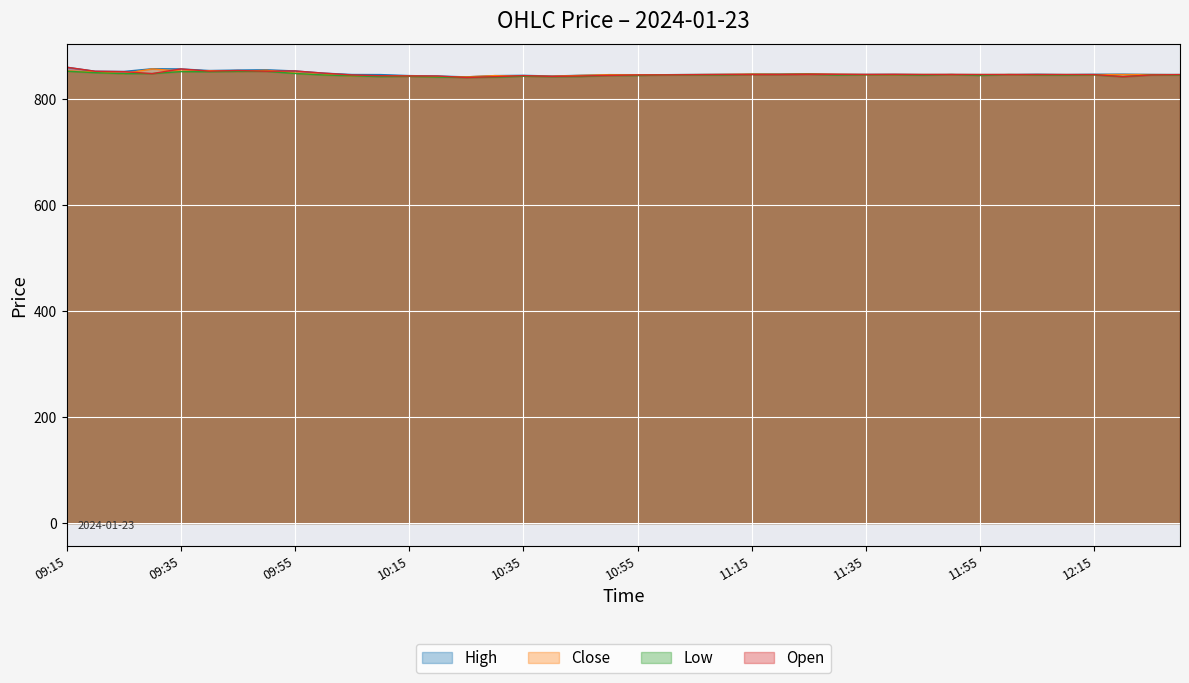

Reading right to left, list all the values displayed in this chart.

High: 12:30=846.0	12:25=846.1	12:20=846.6	12:15=846.5	12:10=846.0	12:05=846.5	12:00=846.0	11:55=845.9	11:50=846.0	11:45=846.0	11:40=846.4	11:35=846.2	11:30=846.4	11:25=847.5	11:20=846.8	11:15=846.8	11:10=846.4	11:05=846.0	11:00=845.6	10:55=845.6	10:50=845.7	10:45=844.5	10:40=843.1	10:35=844.5	10:30=843.9	10:25=841.5	10:20=843.1	10:15=844.0	10:10=845.9	10:05=846.0	10:00=848.6	09:55=852.7	09:50=854.9	09:45=854.4	09:40=853.5	09:35=856.5	09:30=856.9	09:25=851.8	09:20=852.1	09:15=859.8
Close: 12:30=845.8	12:25=845.9	12:20=845.9	12:15=845.8	12:10=845.8	12:05=845.9	12:00=845.9	11:55=845.9	11:50=845.9	11:45=846.0	11:40=845.9	11:35=845.9	11:30=846.4	11:25=847.0	11:20=846.5	11:15=846.8	11:10=846.2	11:05=845.9	11:00=845.6	10:55=845.3	10:50=845.7	10:45=844.3	10:40=842.6	10:35=842.8	10:30=843.9	10:25=841.5	10:20=841.8	10:15=843.1	10:10=843.7	10:05=843.5	10:00=845.8	09:55=848.9	09:50=853.9	09:45=851.9	09:40=853.2	09:35=852.4	09:30=856.5	09:25=847.7	09:20=850.6	09:15=853.0
Low: 12:30=844.8	12:25=845.2	12:20=842.0	12:15=845.2	12:10=844.7	12:05=845.0	12:00=845.9	11:55=844.1	11:50=845.9	11:45=844.6	11:40=845.6	11:35=845.5	11:30=845.0	11:25=846.5	11:20=846.0	11:15=846.0	11:10=844.9	11:05=845.0	11:00=845.2	10:55=844.0	10:50=844.1	10:45=842.1	10:40=842.0	10:35=842.8	10:30=840.9	10:25=840.4	10:20=841.0	10:15=842.5	10:10=842.0	10:05=843.5	10:00=845.1	09:55=848.0	09:50=852.0	09:45=851.9	09:40=851.2	09:35=851.5	09:30=847.8	09:25=847.7	09:20=849.5	09:15=852.2
Open: 12:30=845.8	12:25=845.2	12:20=842.0	12:15=845.8	12:10=845.9	12:05=845.9	12:00=845.9	11:55=845.9	11:50=846.0	11:45=845.9	11:40=846.3	11:35=846.0	11:30=846.4	11:25=846.5	11:20=846.0	11:15=846.0	11:10=845.9	11:05=845.6	11:00=845.3	10:55=845.1	10:50=844.3	10:45=843.1	10:40=842.5	10:35=843.9	10:30=841.9	10:25=840.4	10:20=843.1	10:15=843.2	10:10=843.7	10:05=845.1	10:00=848.6	09:55=852.7	09:50=852.1	09:45=853.5	09:40=852.4	09:35=856.5	09:30=847.8	09:25=851.4	09:20=852.1	09:15=859.8